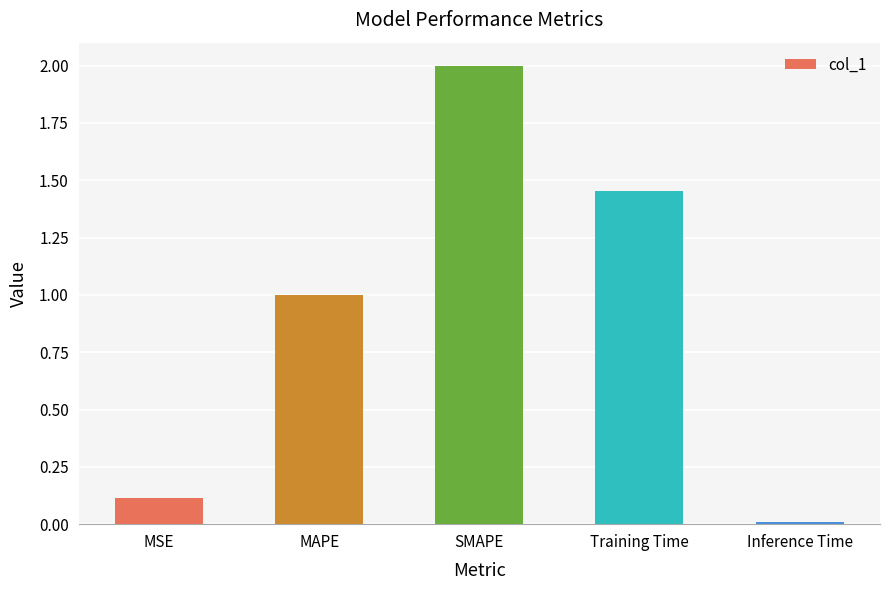

List the labels in order of value, smallest first.

Inference Time, MSE, MAPE, Training Time, SMAPE